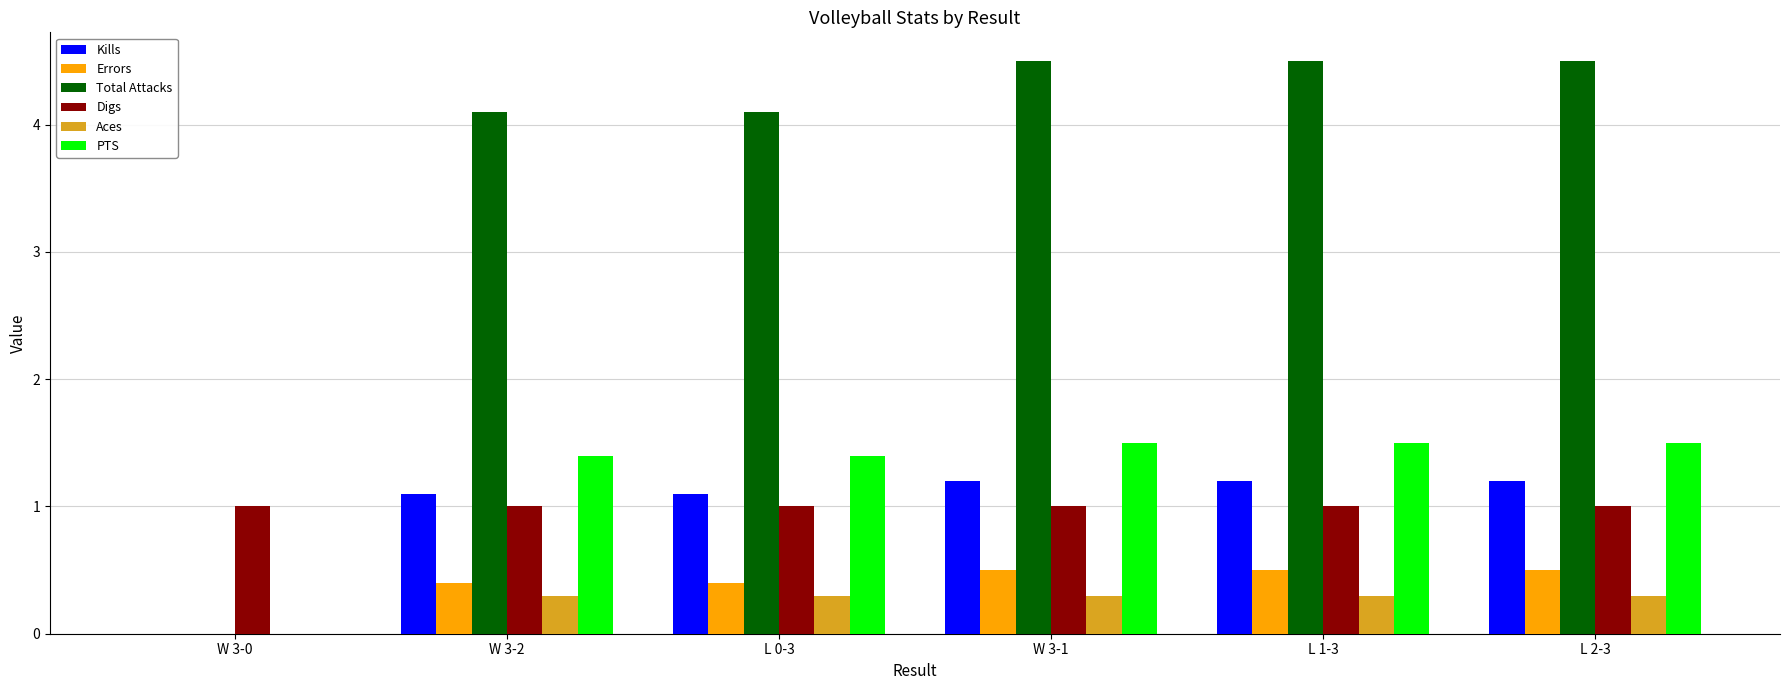

What is the sum of the Total Attacks values at W 3-1 and L 0-3?

8.6